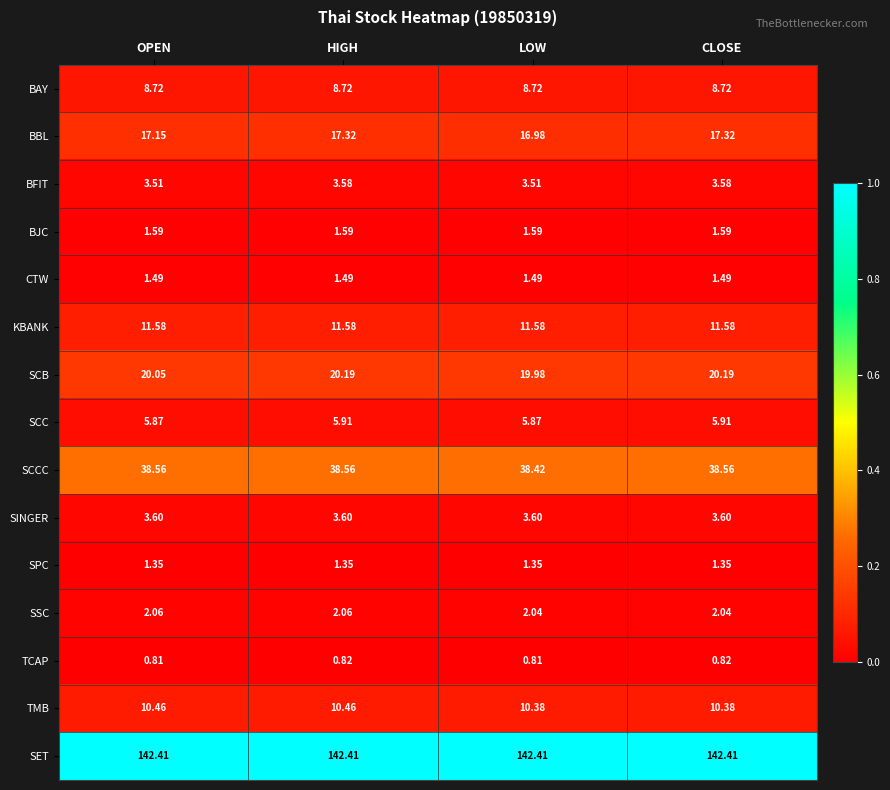

At how many categories does at least one series exceed 0?

4